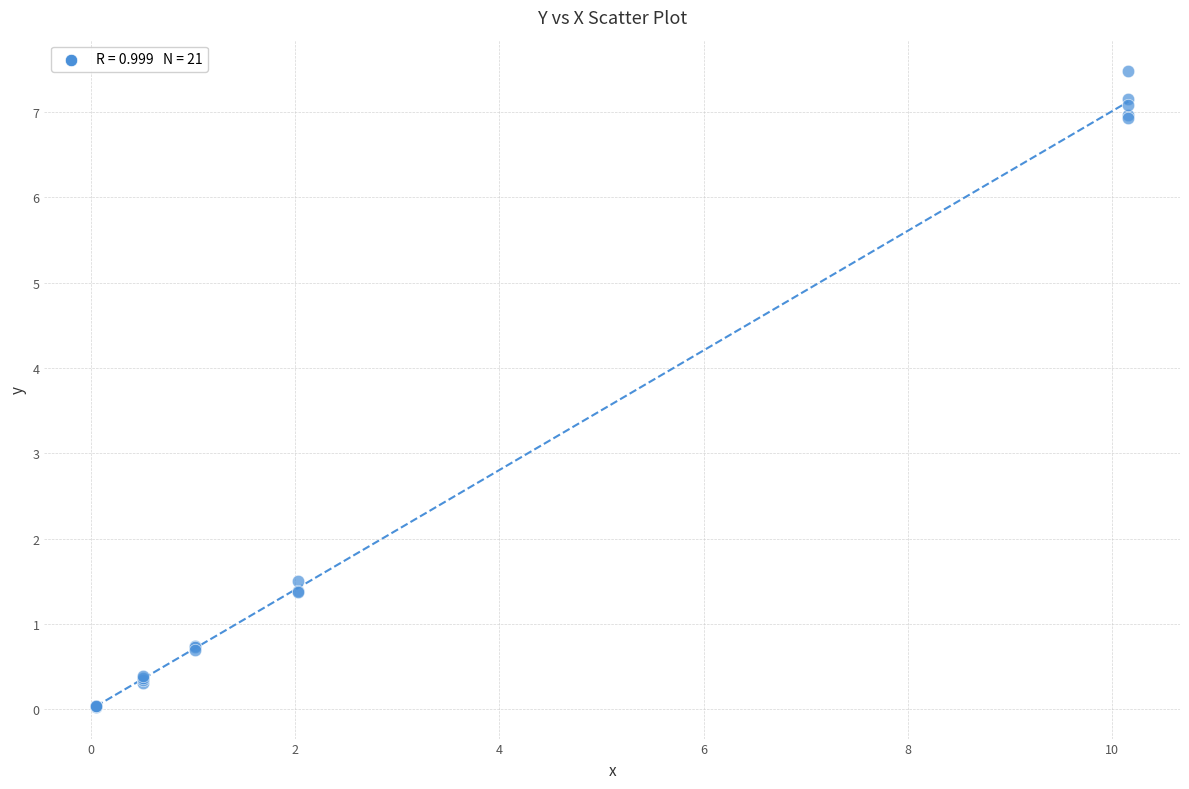

What Y value in the scatter plot is closest to 3?

1.5